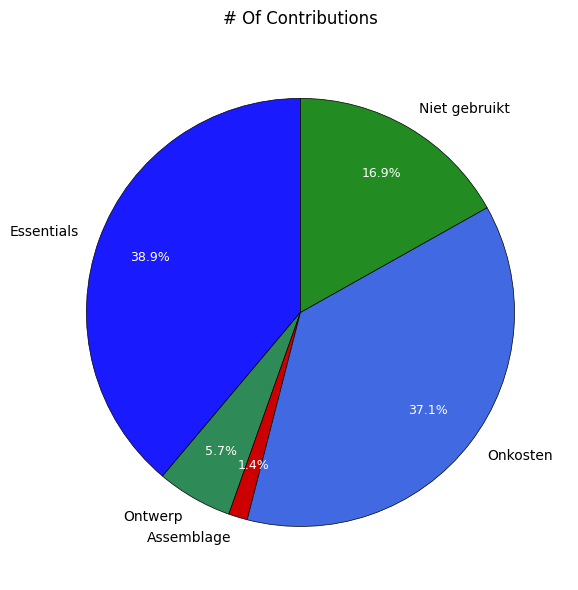

How much of the chart is everything except Essentials?

61.1%